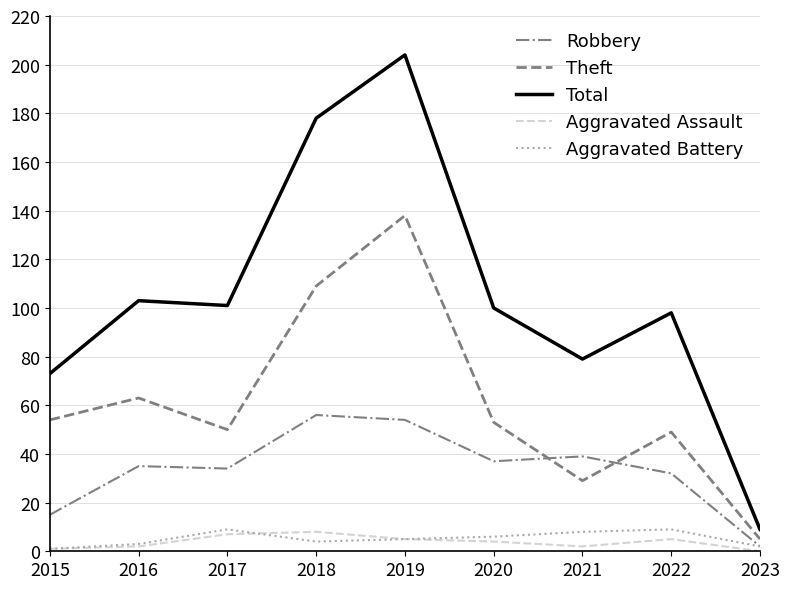

Does the chart display data point markers on the line(s)?

No